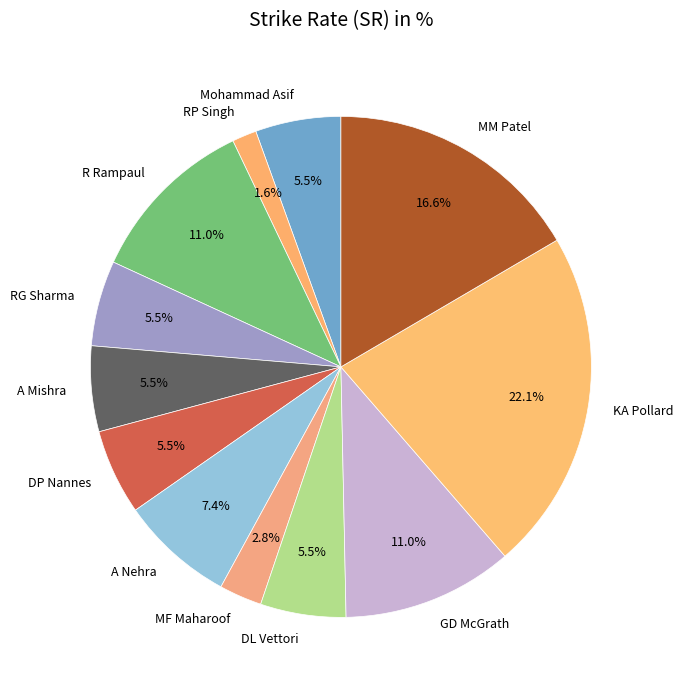

What portion of the pie excludes KA Pollard?

77.9%